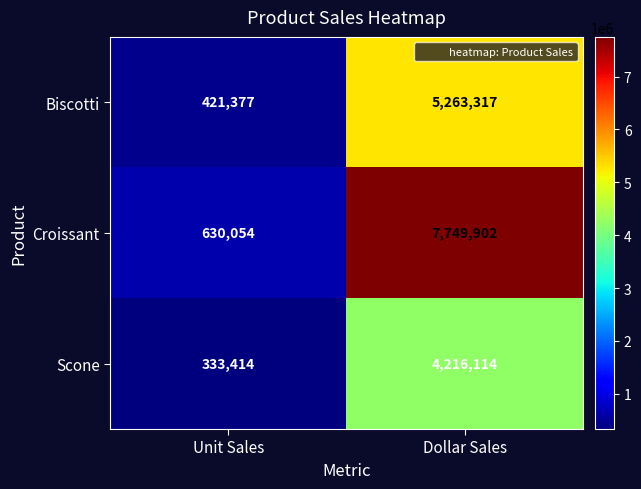

What is the minimum value shown in the chart?

333414